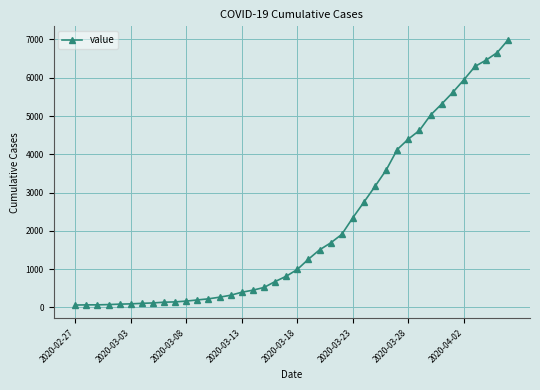

What is the difference between the second highest and second lowest values?

6589